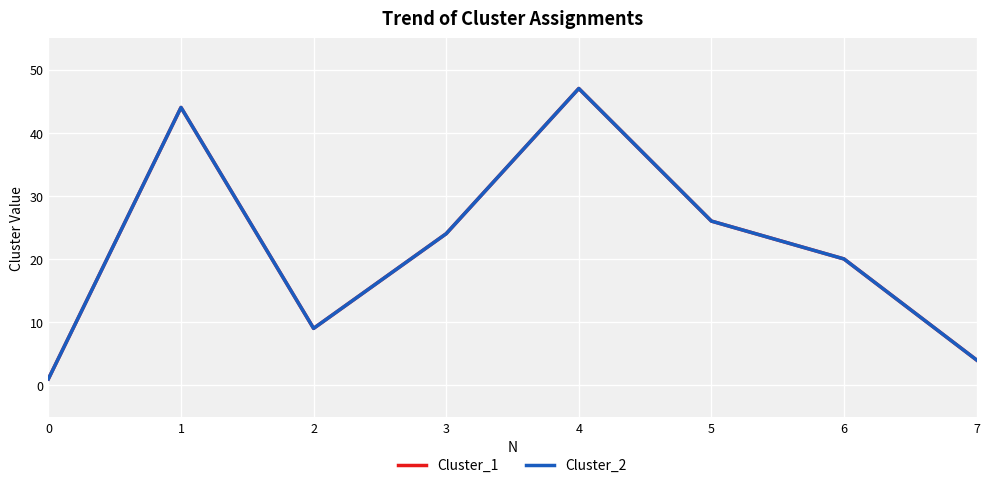

The value of Cluster_1 at 1 is 44. True or false?

True